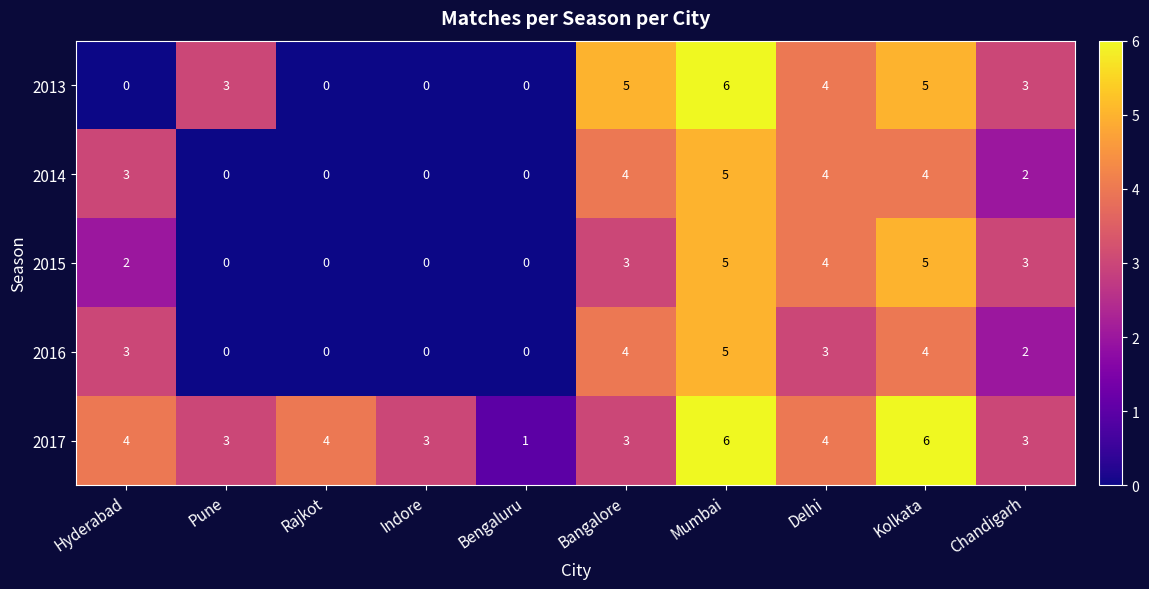

How many series are shown in this chart?

5